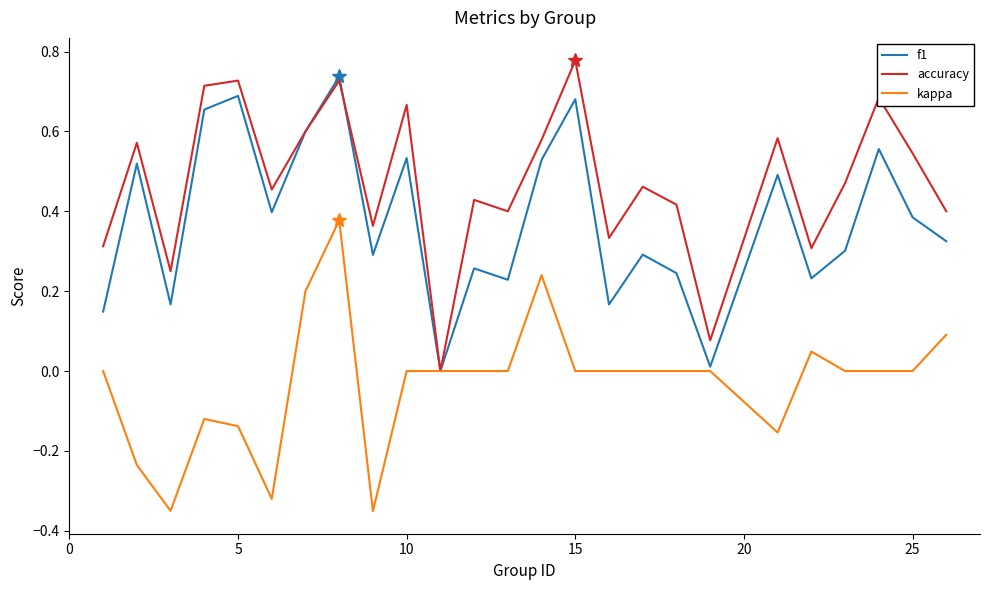

True or false: kappa and accuracy cross at least once.

False